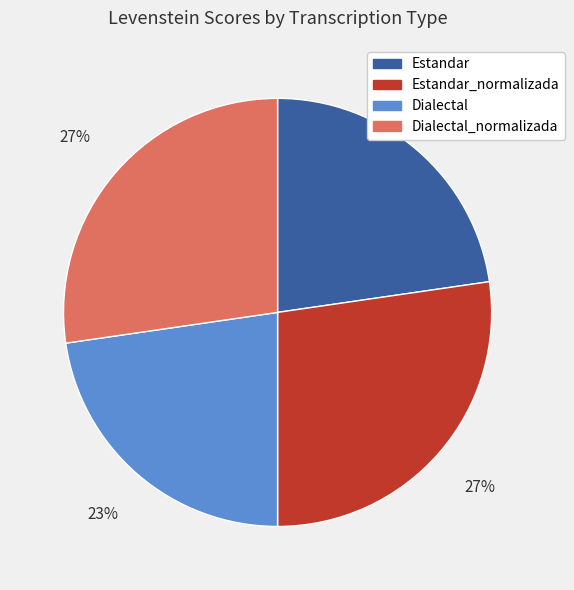

Do Estandar_normalizada and Dialectal_normalizada together represent more than half of the pie?

Yes